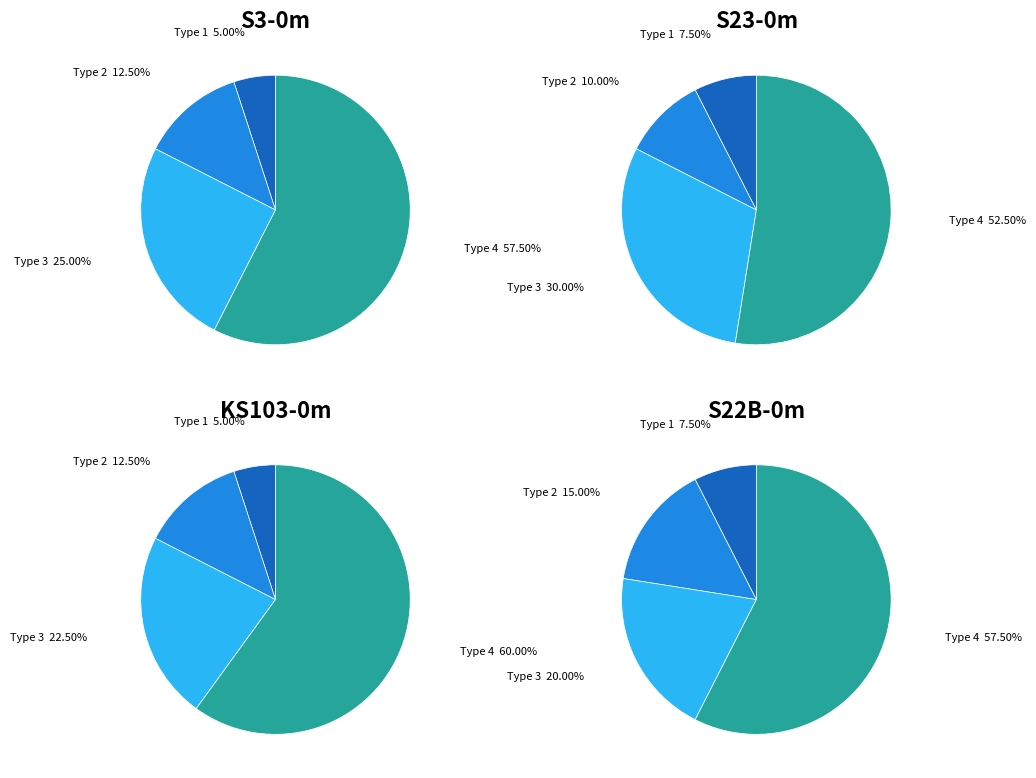

Is it true that 1 is 3% of the pie?

False